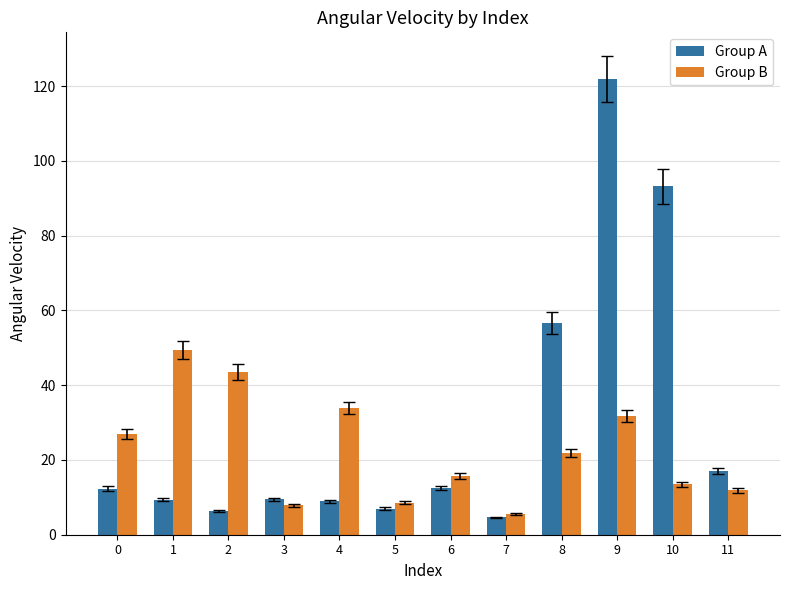

List the series in order of their overall mean, highest first.

Group A, Group B